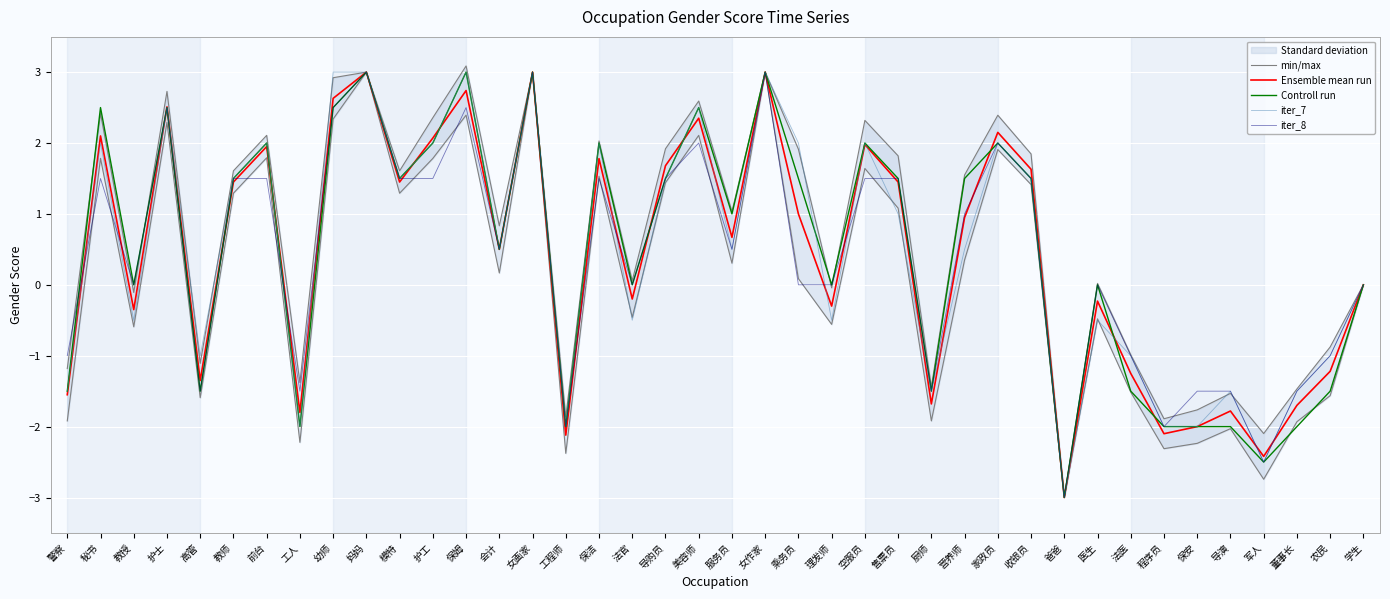

What is the difference between the second highest and minimum values in the Controll run series?

6.0